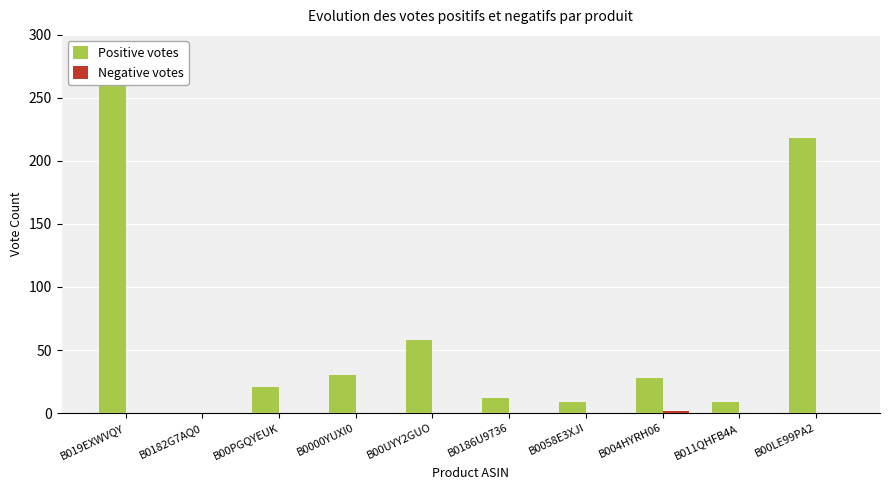

True or false: Positive votes has a value of 265 at B019EXWVQY.

True